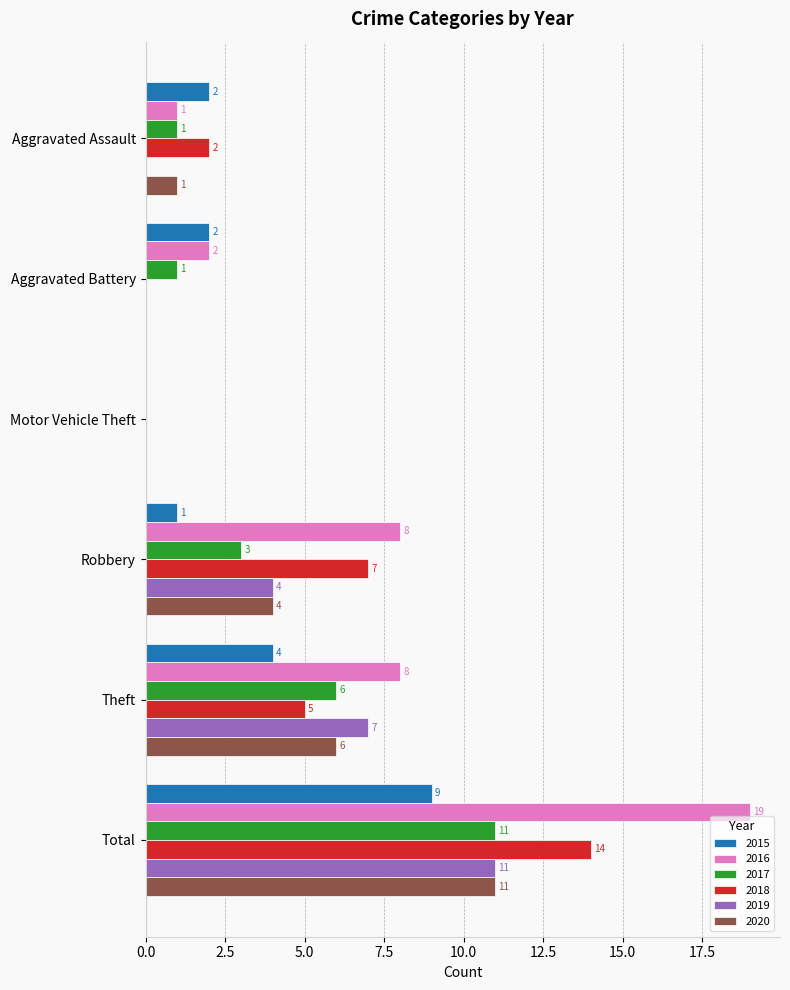

Count the number of data series in this chart.

6